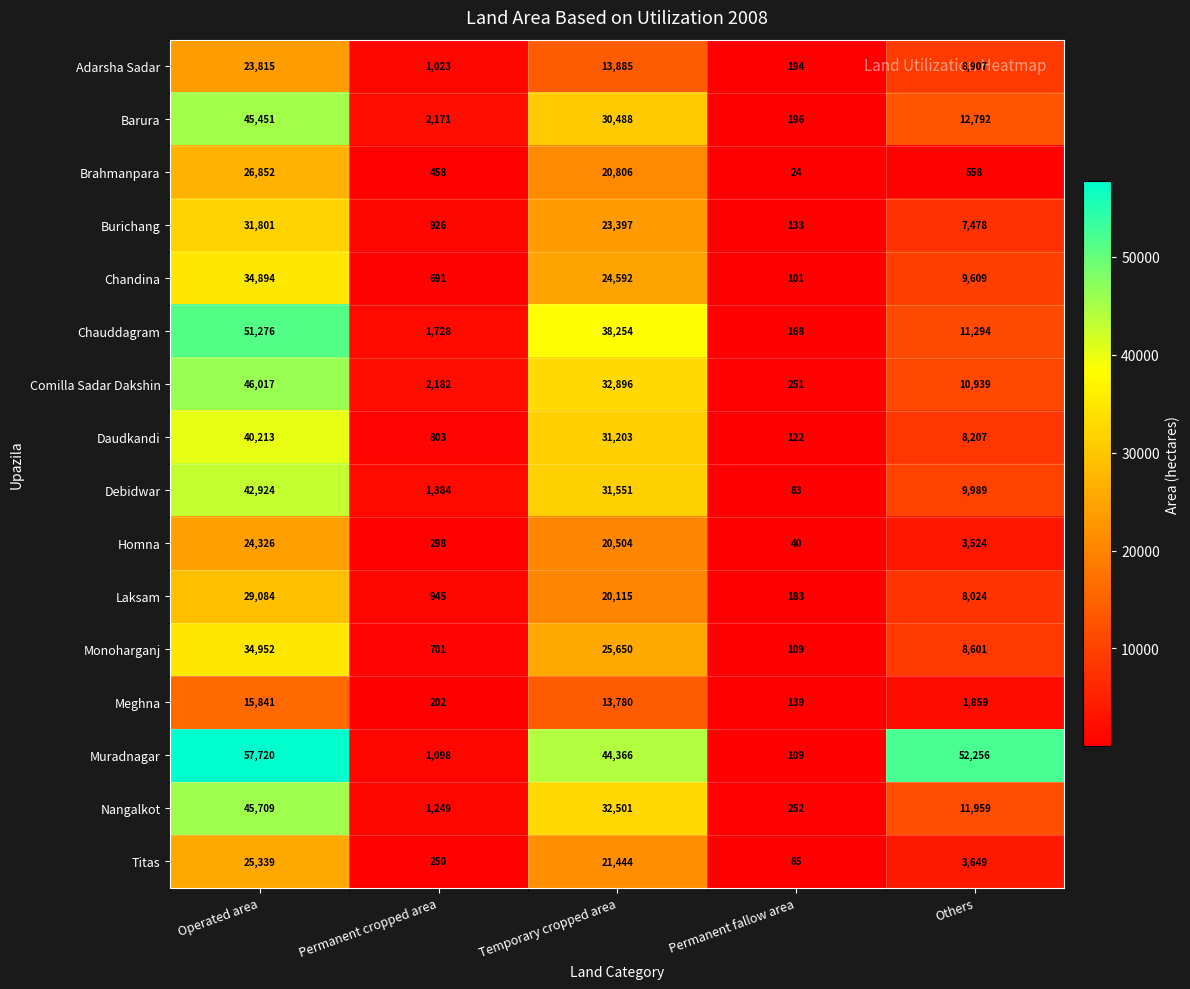

What is the total value across all series at Temporary cropped area?

425432